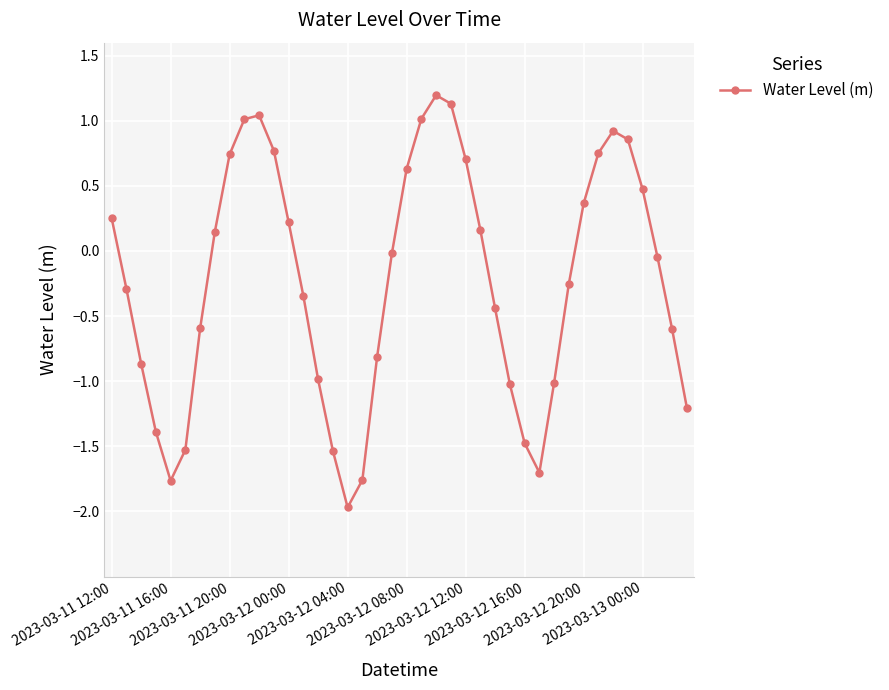

How many interior local valleys (lower than both neighbors) does the data have?

3